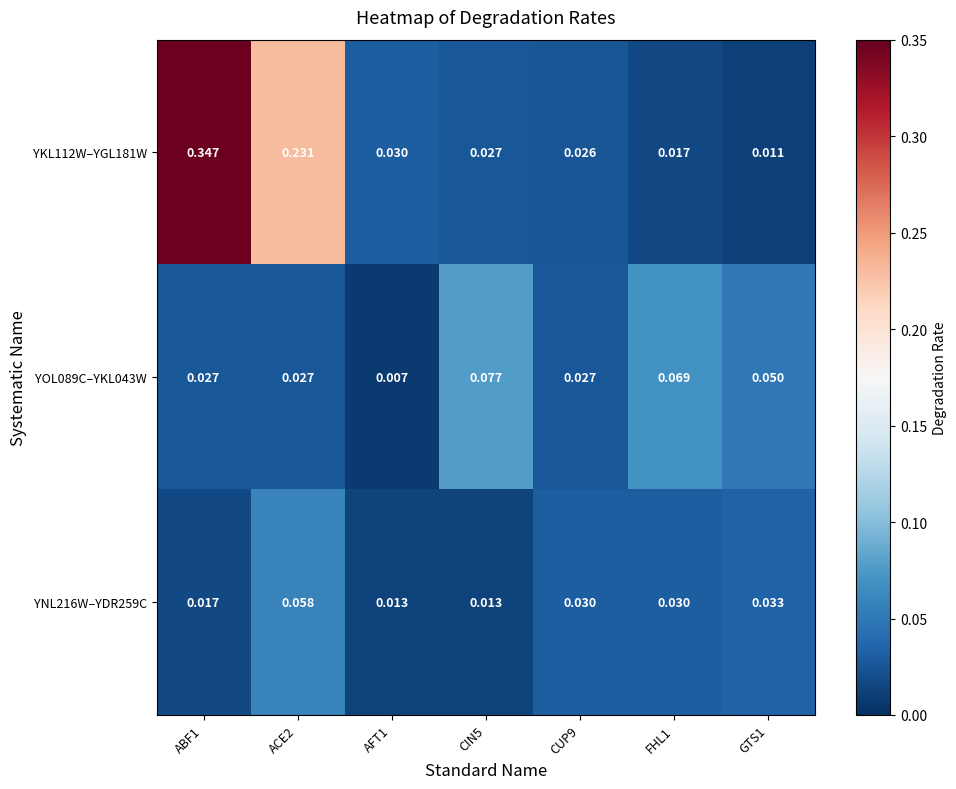

Is the value of YNL216W–YDR259C at GTS1 greater than the value of YOL089C–YKL043W at ACE2?

Yes